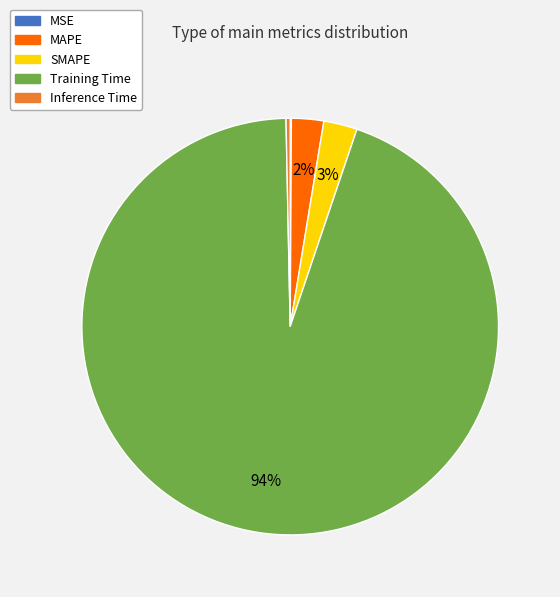

Does Training Time account for over 50% of the chart?

Yes